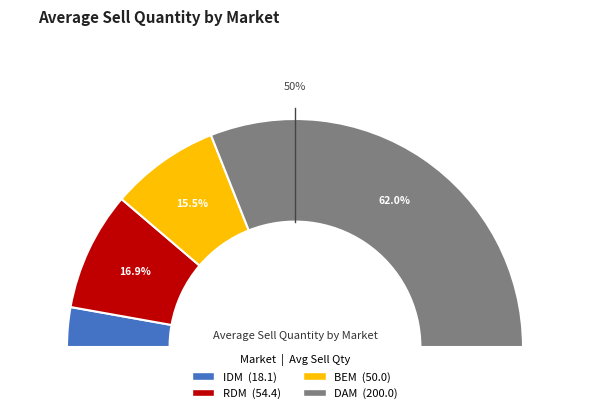

To the nearest percent, what is the combined percentage of BEM and DAM?

78%